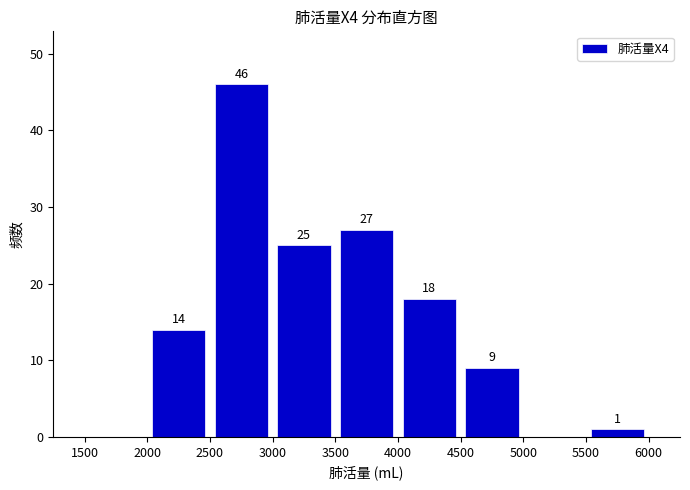

Over which range of the x-axis is the bar tallest?

2500 to 3000